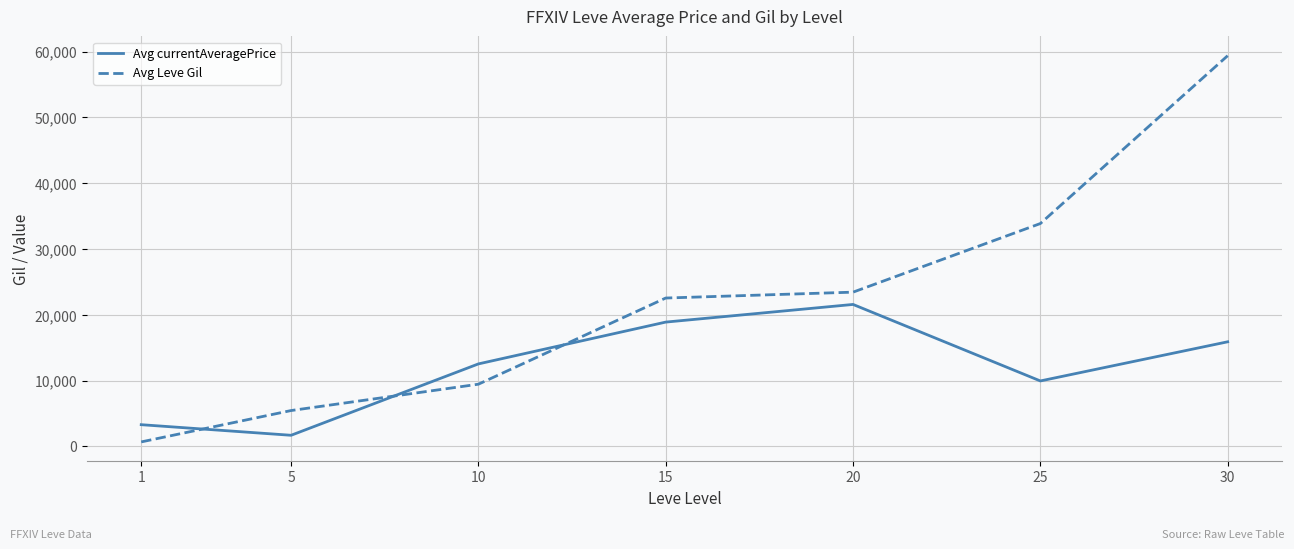

Is the value of Avg Leve Gil at 1 greater than the value of Avg currentAveragePrice at 1?

No